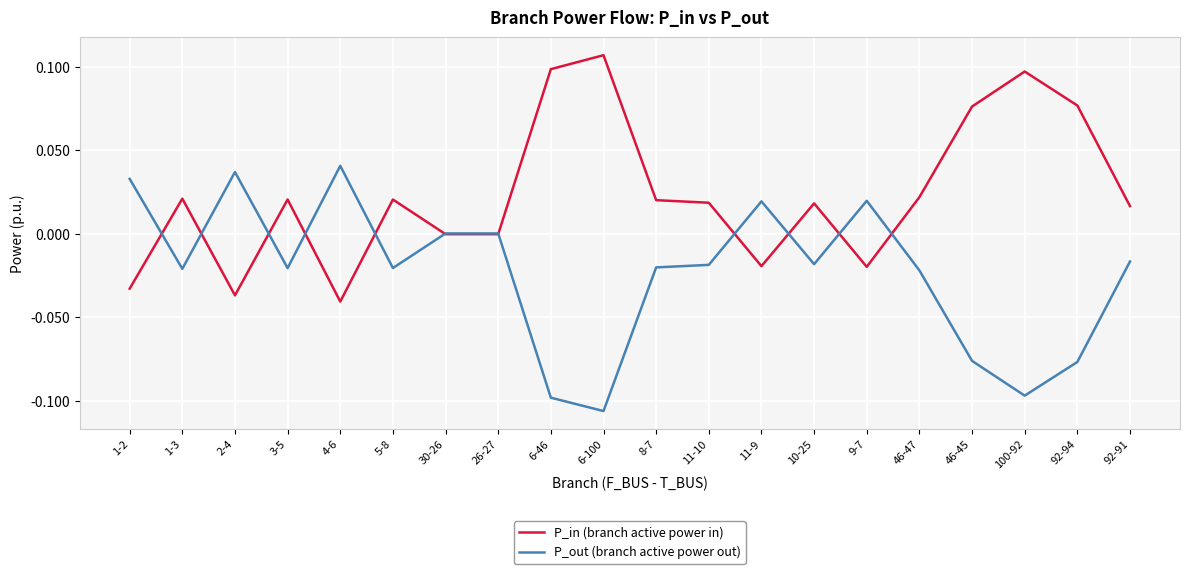

Count the number of categories in the chart.

20